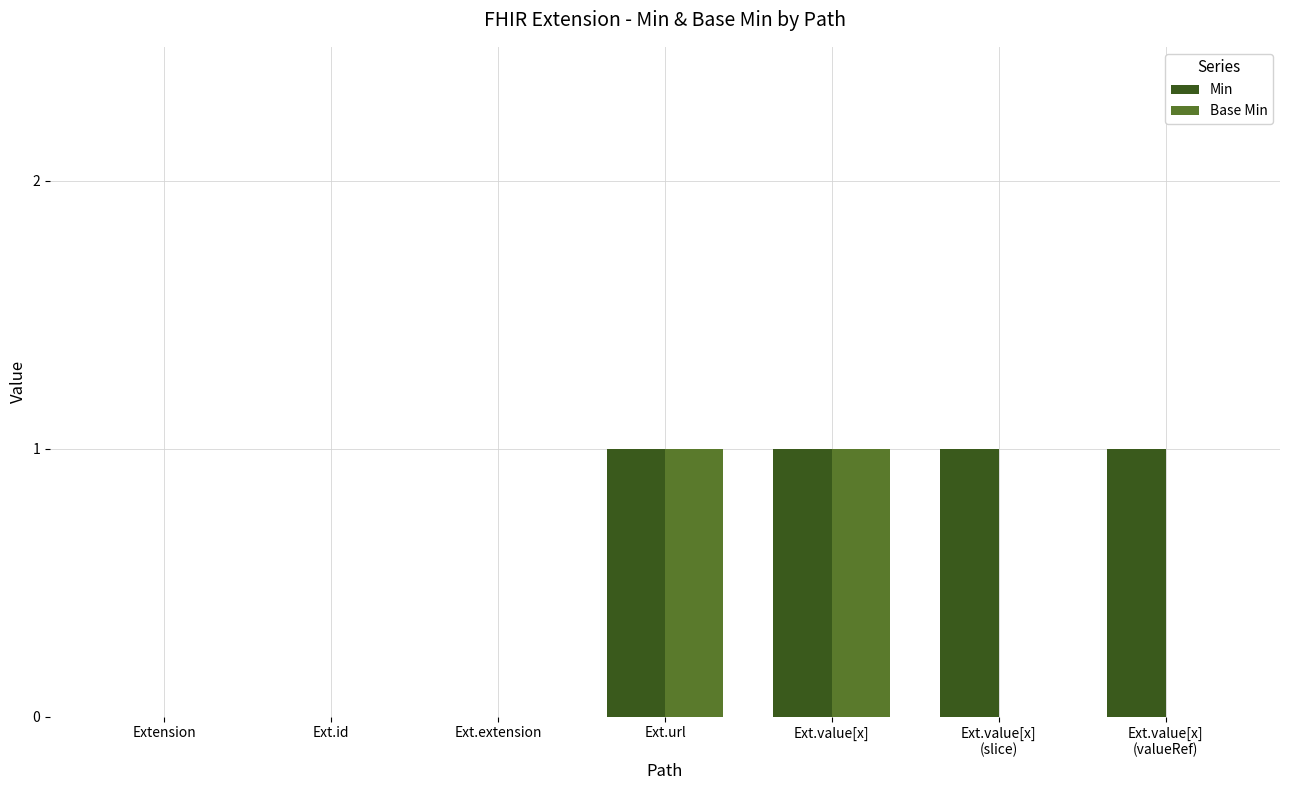

Which series has the largest total across all categories?

Min